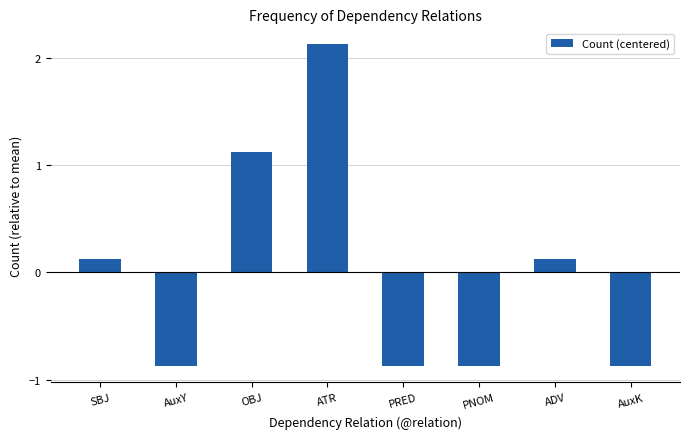

At which category does the chart reach its peak across all series?

ATR